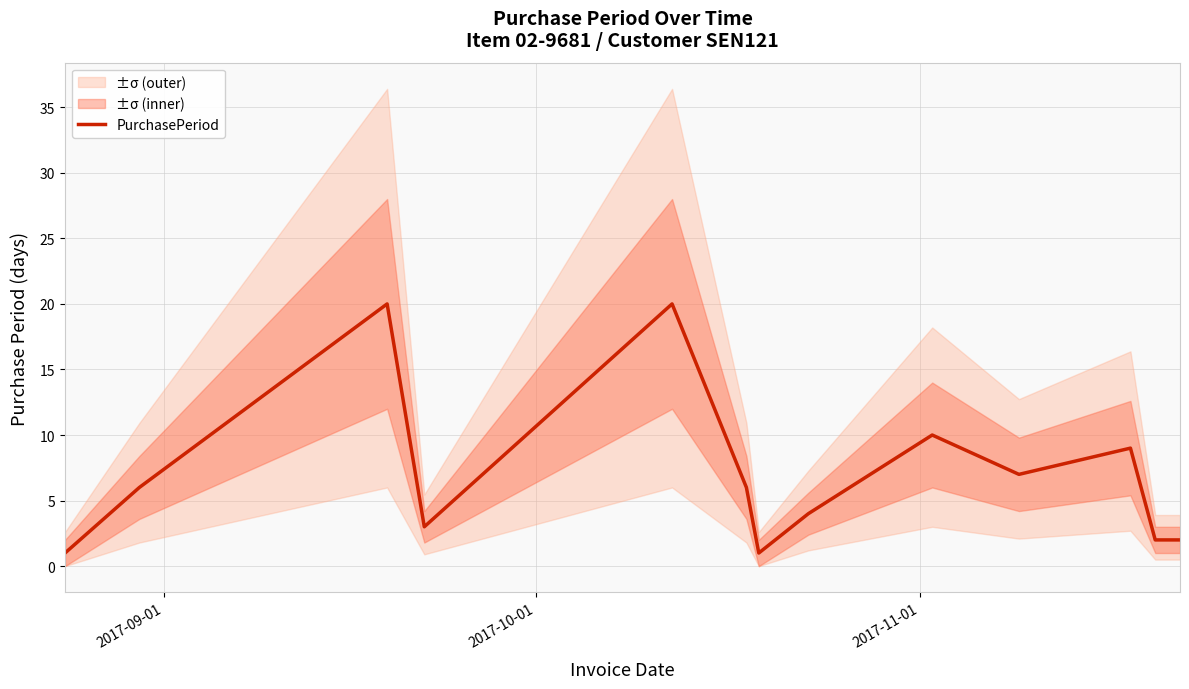

What is the maximum value for PurchasePeriod?

20